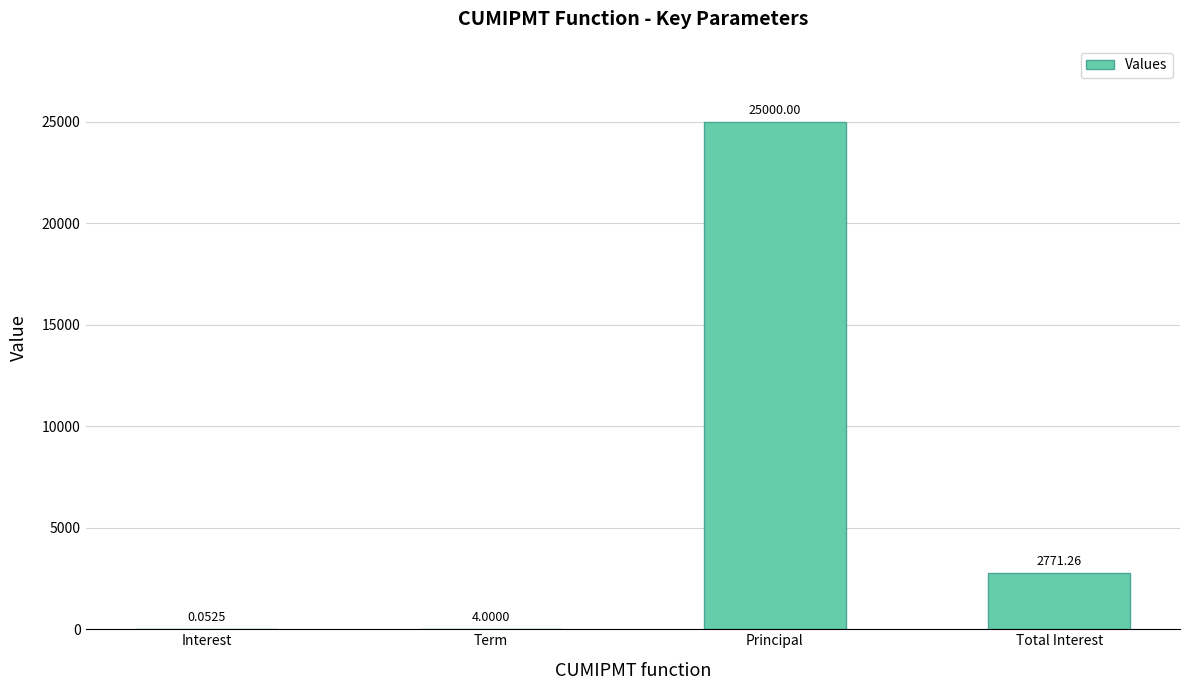

Is it true that the value at Term is 4.0?

True